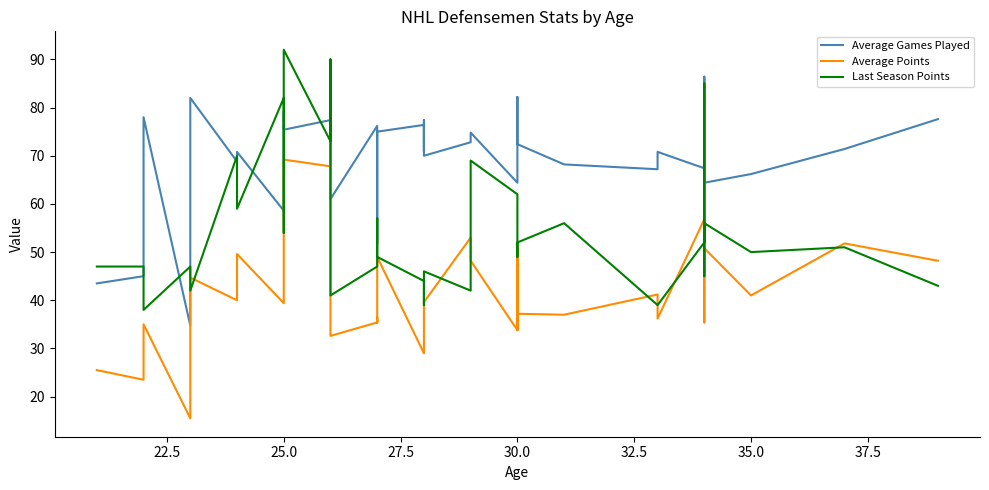

How many times do Last Season Points and Average Points cross each other?

11